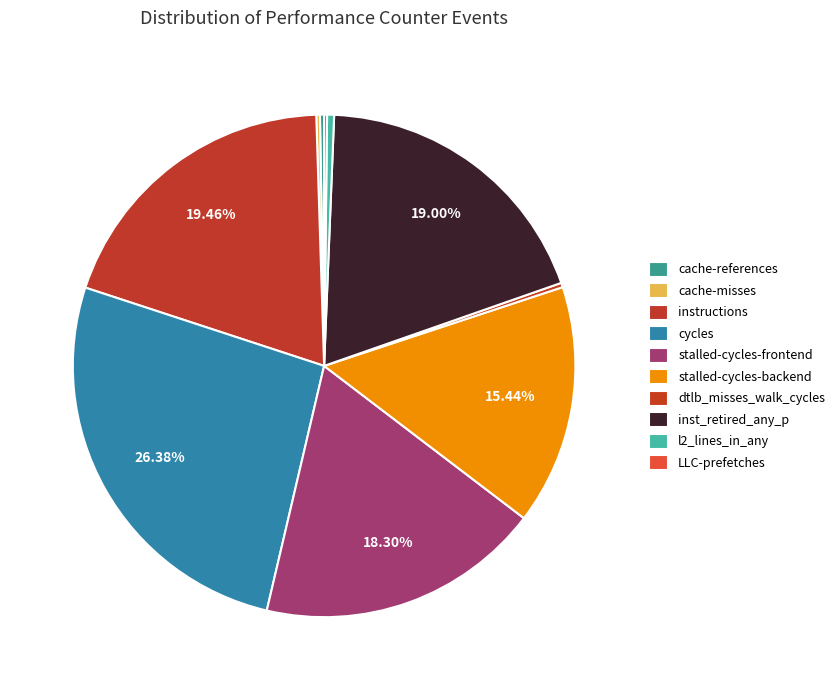

Combined, do stalled-cycles-backend and cycles account for over 50%?

No